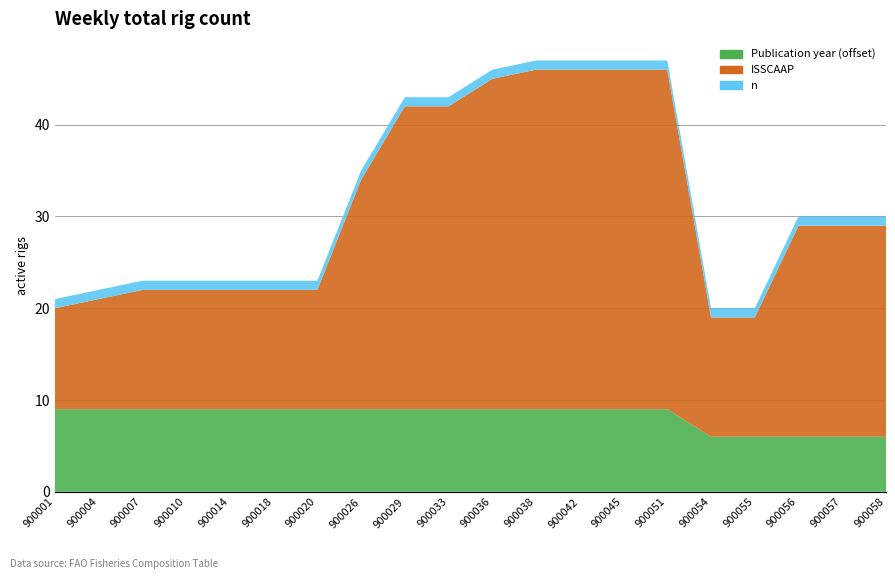

Reading left to right, what are all the values shown in this chart?

ISSCAAP: 900001=11	900004=12	900007=13	900010=13	900014=13	900018=13	900020=13	900026=25	900029=33	900033=33	900036=36	900038=37	900042=37	900045=37	900051=37	900054=13	900055=13	900056=23	900057=23	900058=23
Publication year: 900001=1999	900004=1999	900007=1999	900010=1999	900014=1999	900018=1999	900020=1999	900026=1999	900029=1999	900033=1999	900036=1999	900038=1999	900042=1999	900045=1999	900051=1999	900054=1996	900055=1996	900056=1996	900057=1996	900058=1996
n: 900001=1	900004=1	900007=1	900010=1	900014=1	900018=1	900020=1	900026=1	900029=1	900033=1	900036=1	900038=1	900042=1	900045=1	900051=1	900054=1	900055=1	900056=1	900057=1	900058=1